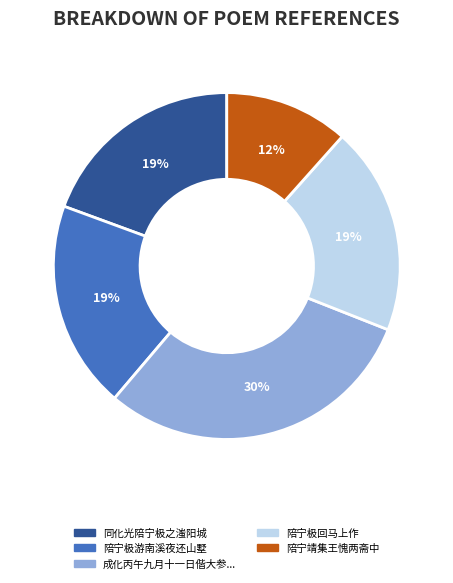

True or false: 同化光陪宁极之滍阳城 accounts for 30% of the total.

False